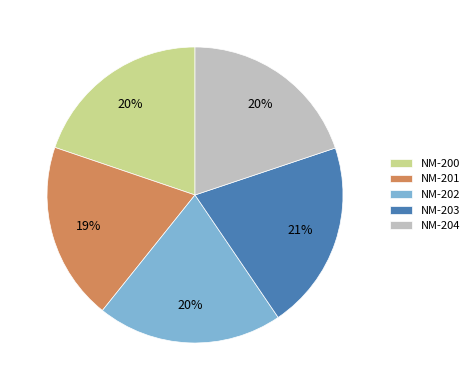

Is the sum of NM-200 and NM-202 greater than half?

No